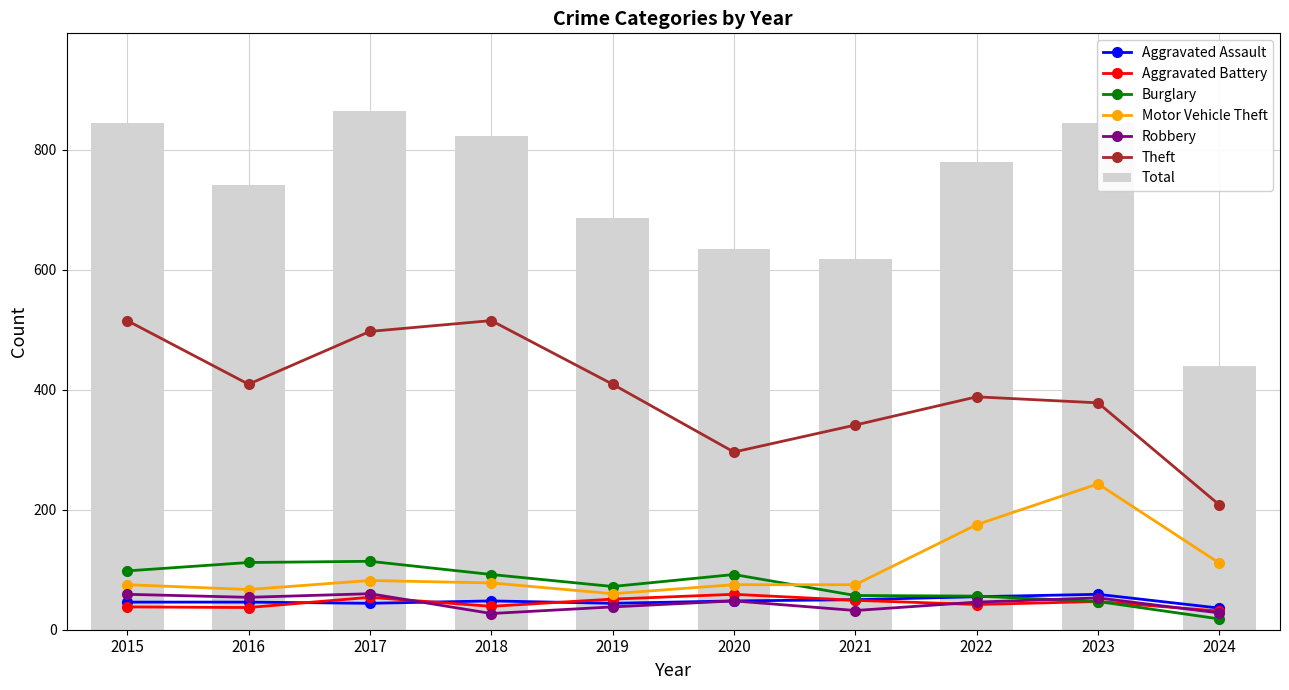

Which series has the widest spread of values?

Theft